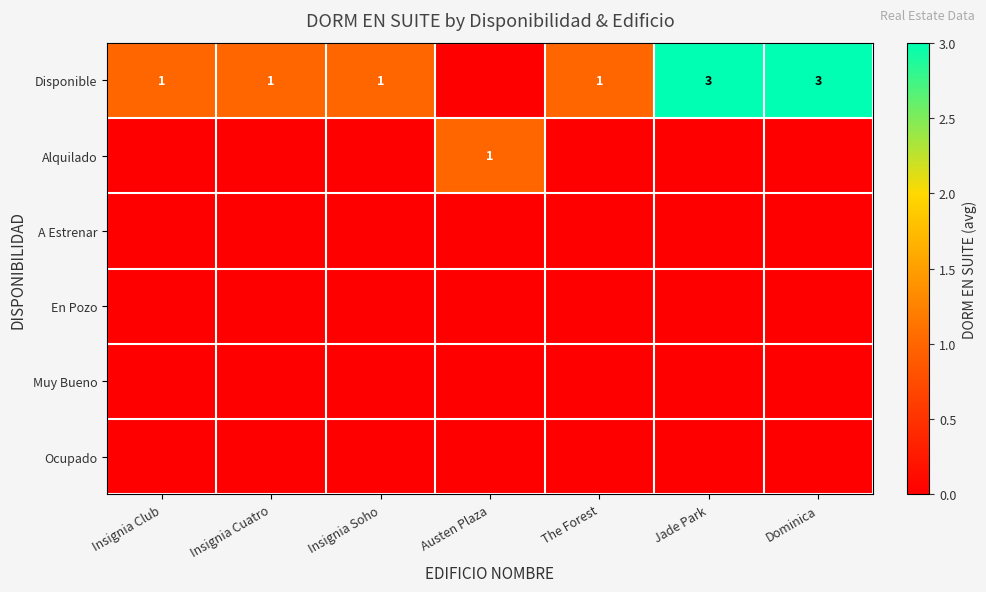

Is it true that Alquilado equals 1 at Austen Plaza?

True